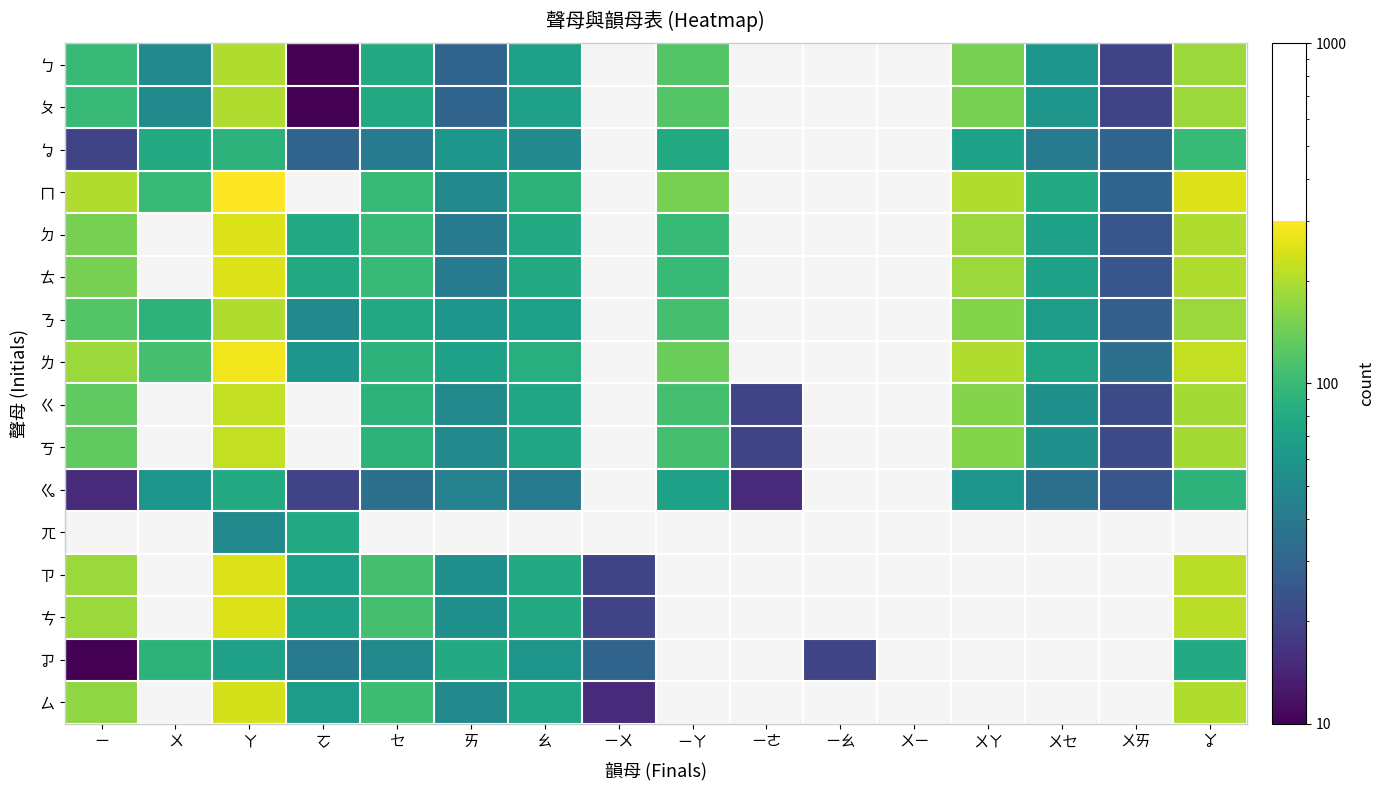

What is the difference between the maximum and minimum values in the ㄉ series?

225.0